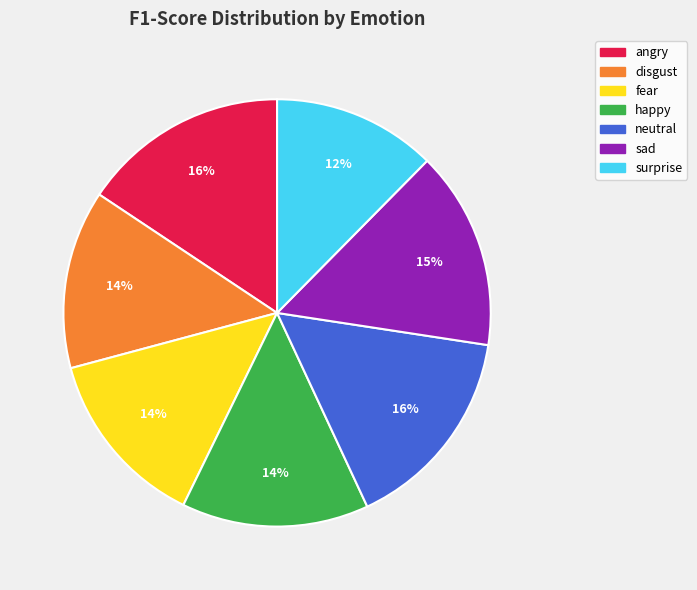

Combined, do happy and surprise account for over 50%?

No